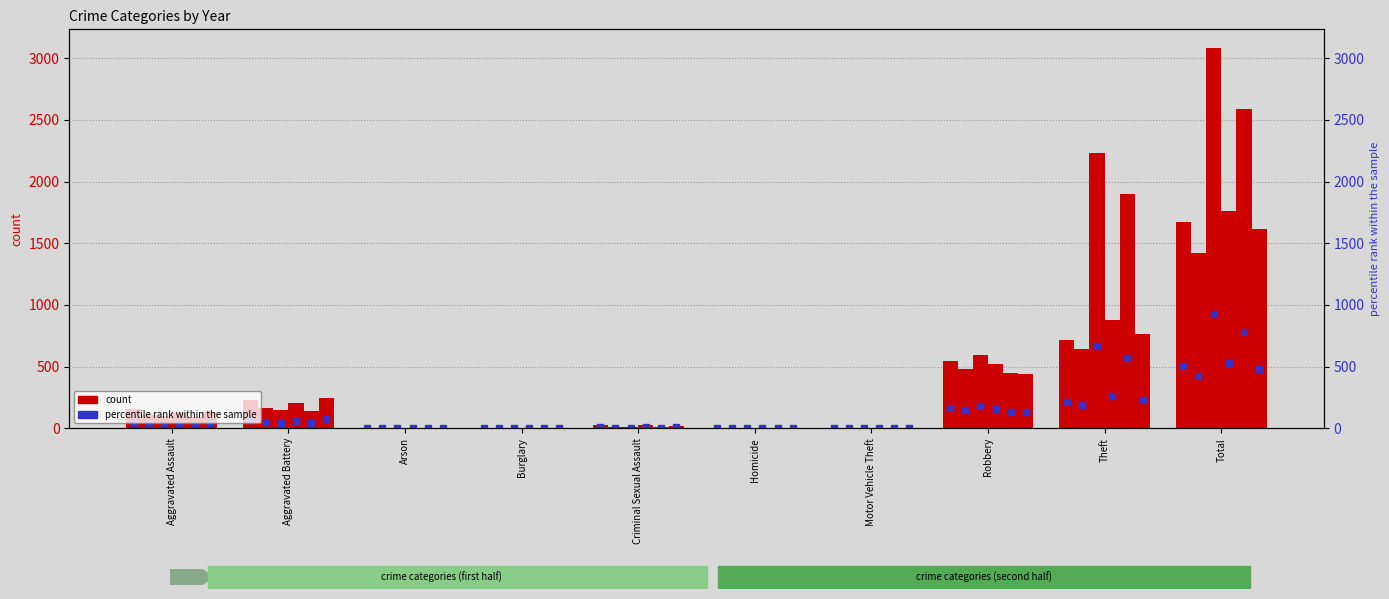

True or false: 2024 has a value of 543.0 at Robbery.

True